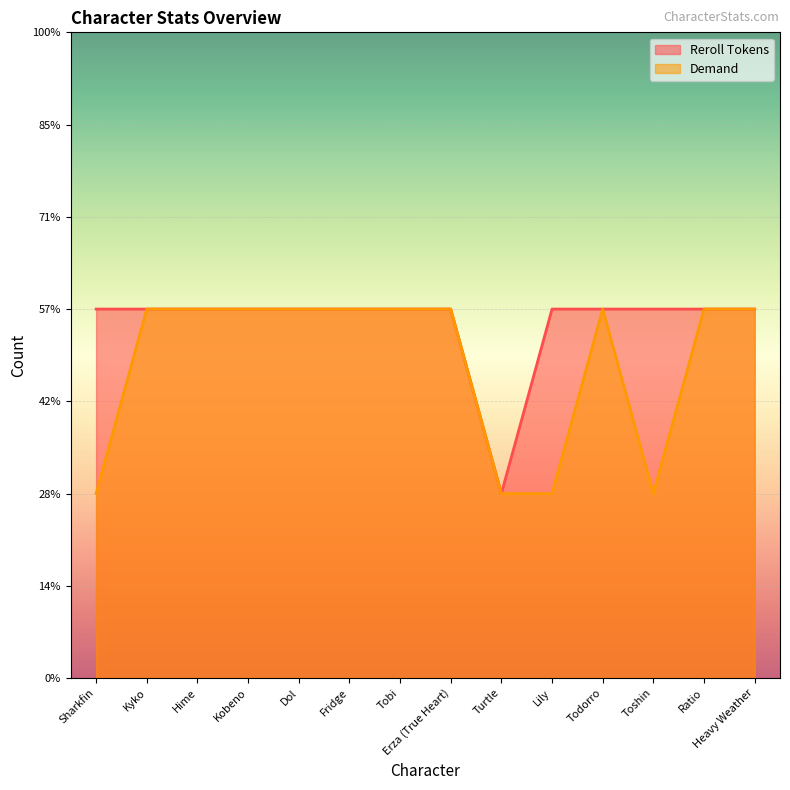

True or false: Reroll Tokens and Demand intersect in this chart.

False